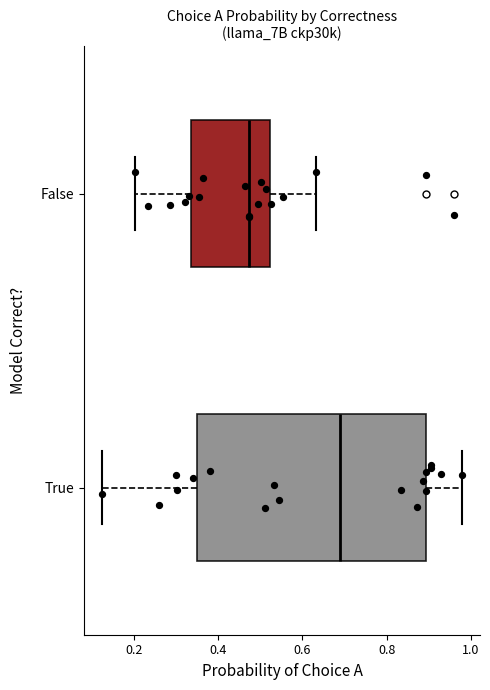

Reading bottom to top, read every box against the x-axis: the position of its median line, the range the box covers, and the ends of its whiskers. The values are not printed on the chart, so give them approximately, as read against the axis.

True: median 0.68, box 0.34 to 0.90, whiskers 0.12 to 0.98
False: median 0.48, box 0.34 to 0.52, whiskers 0.20 to 0.64